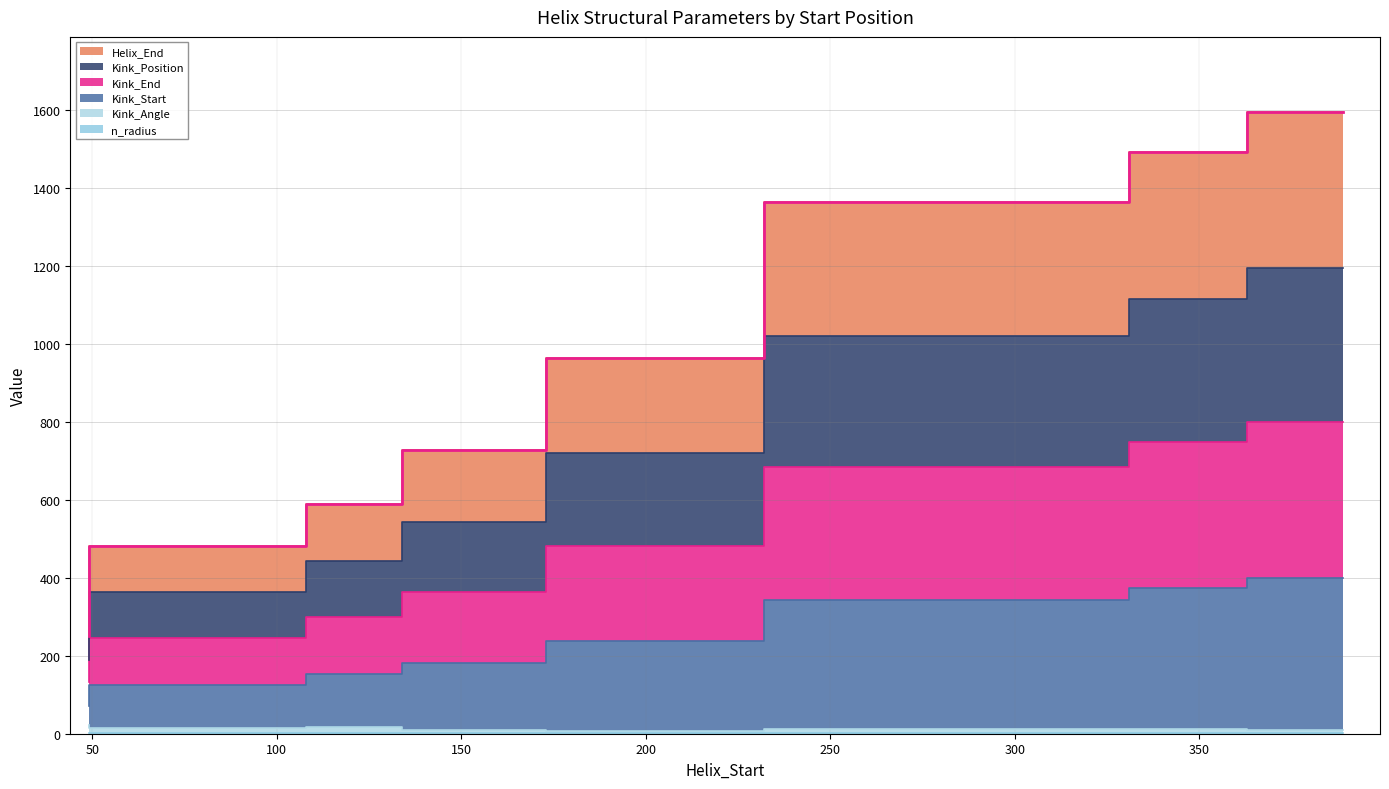

Which series has the widest spread of values?

Helix_End